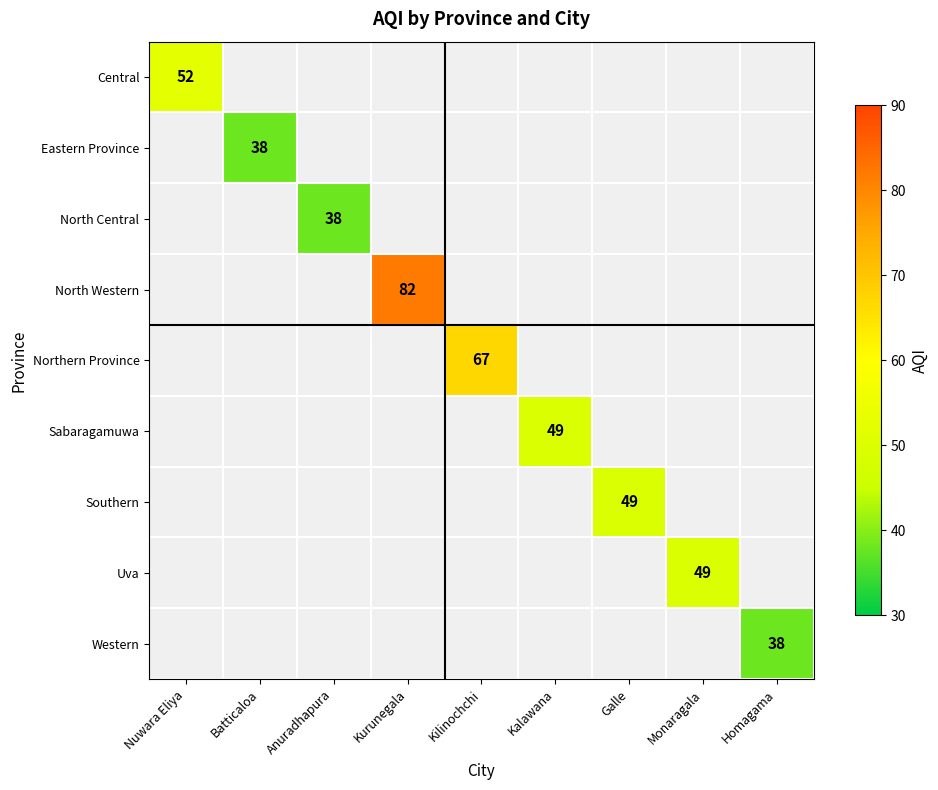

The Eastern Province series shows 15 at Batticaloa. True or false?

False